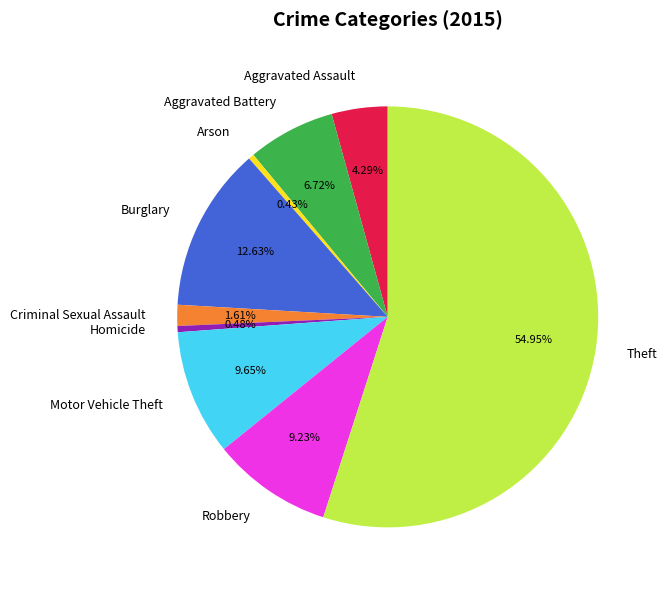

The Aggravated Battery slice represents 1% of the pie. True or false?

False